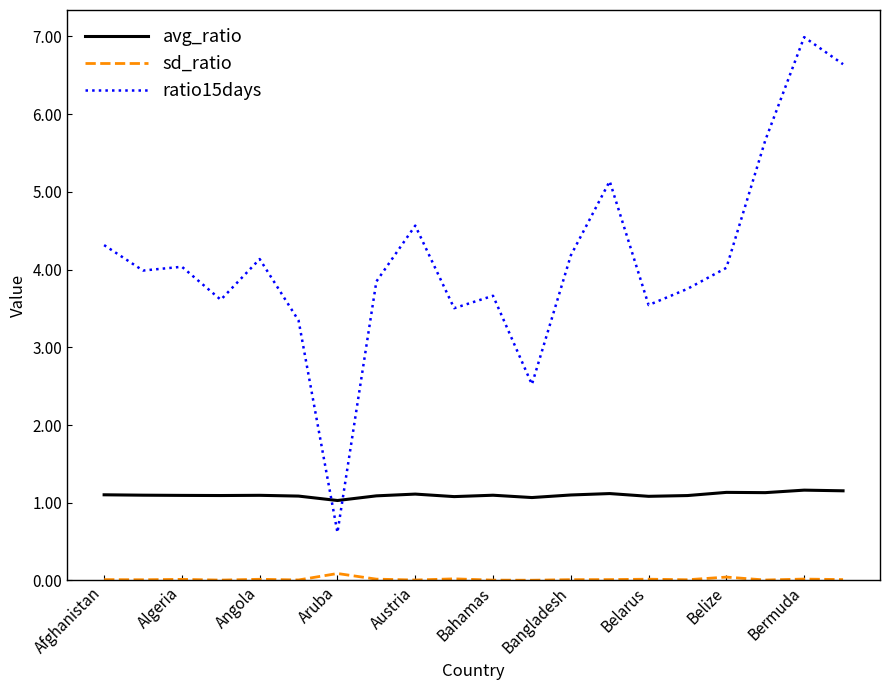

What is the minimum value for avg_ratio?

1.0